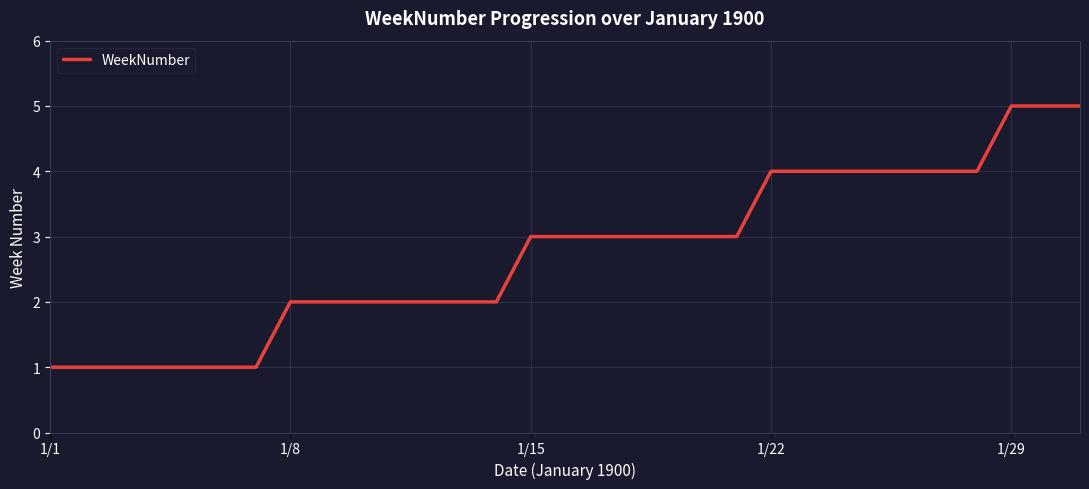

What is the maximum value shown in the chart?

5